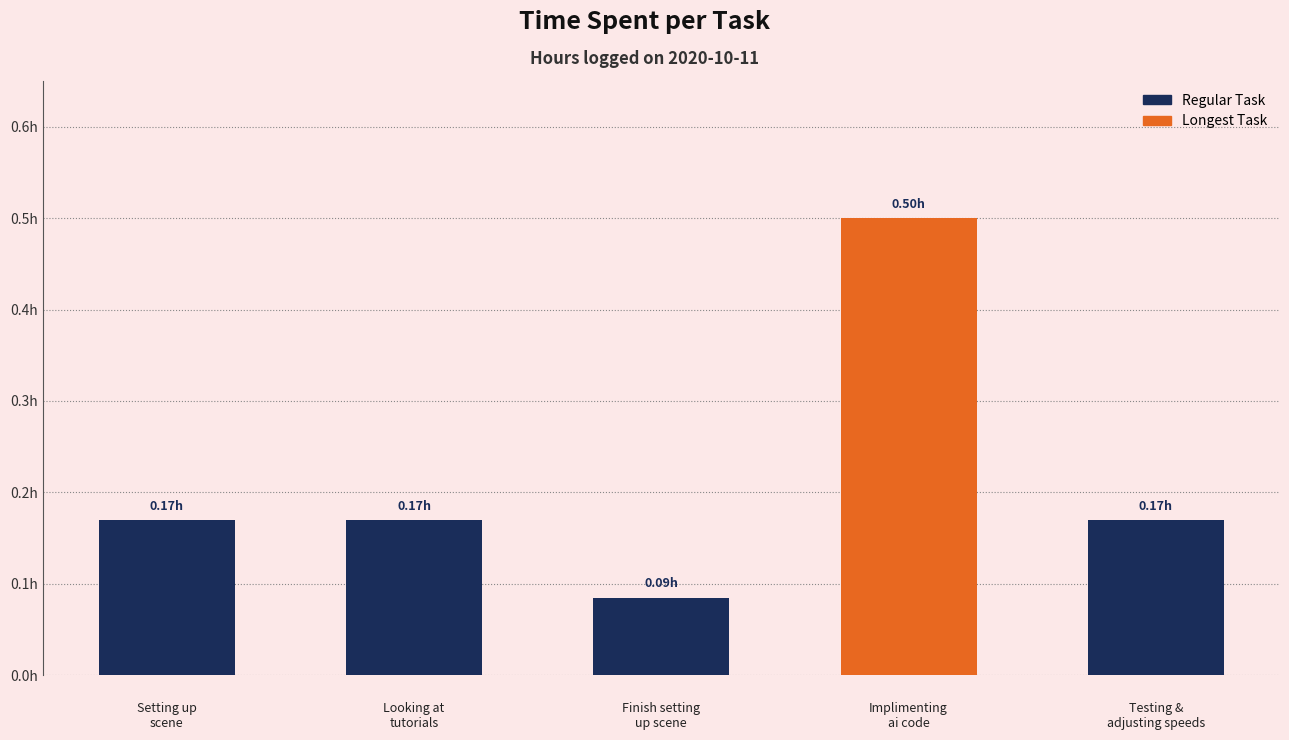

Is it true that the value at 2 is 0.9?

False